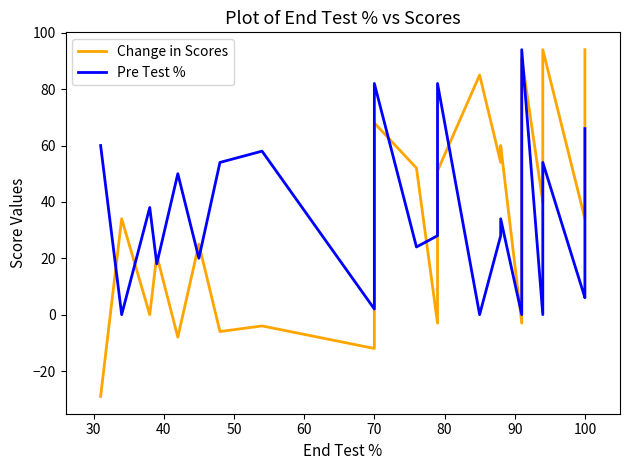

Which series has the widest spread of values?

Change in Scores